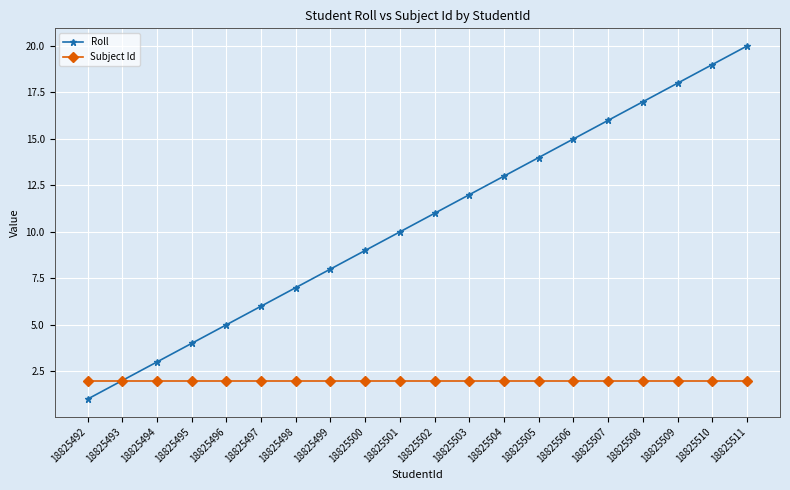

True or false: Subject Id has a value of 1 at 18825501.

False